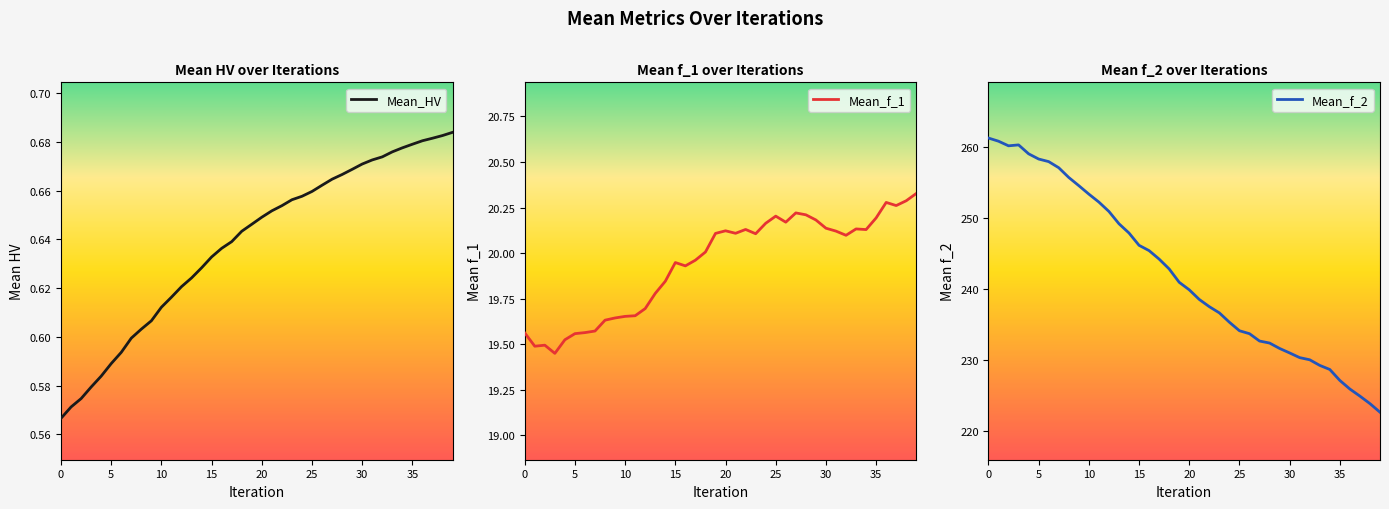

What is the total value across all series at 23?

257.4